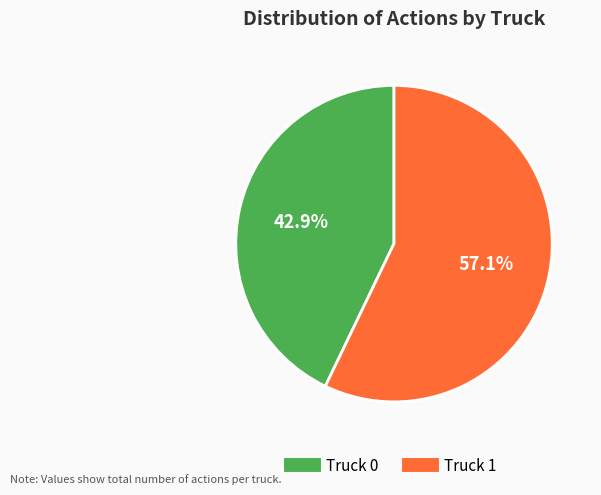

Rank the categories by value from lowest to highest.

Truck 0, Truck 1